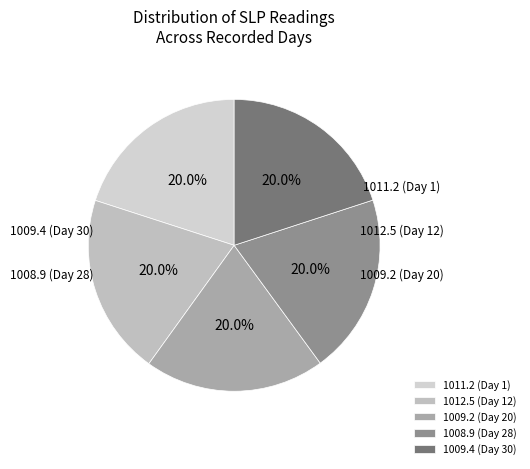

Which slice is the largest?

1012.5